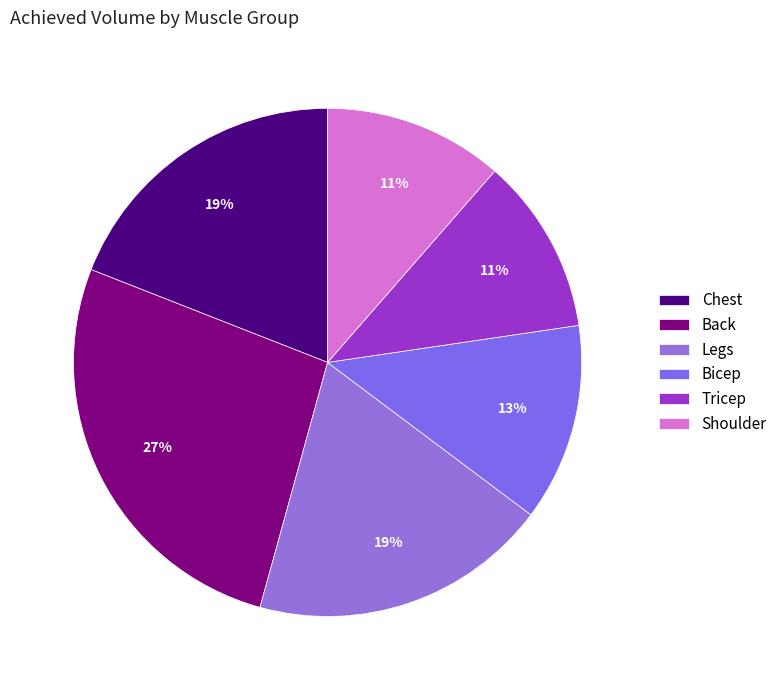

Which category has the smallest portion of the pie?

Tricep